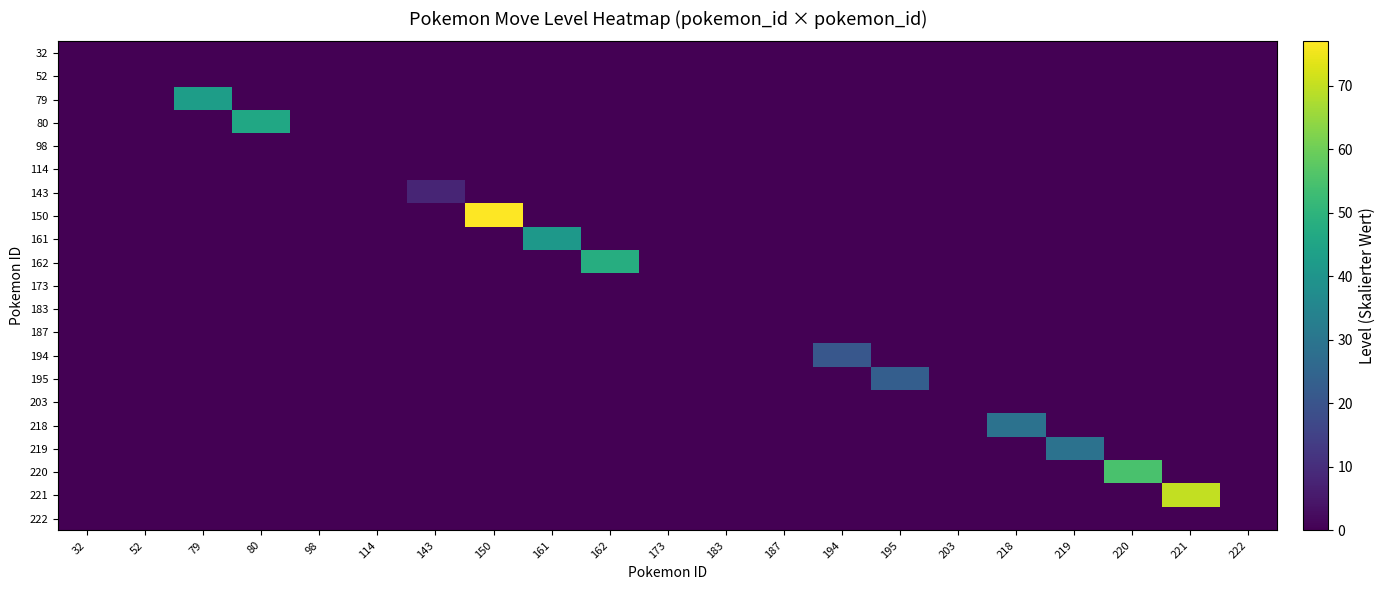

Between 173 and 194, which is larger?

173